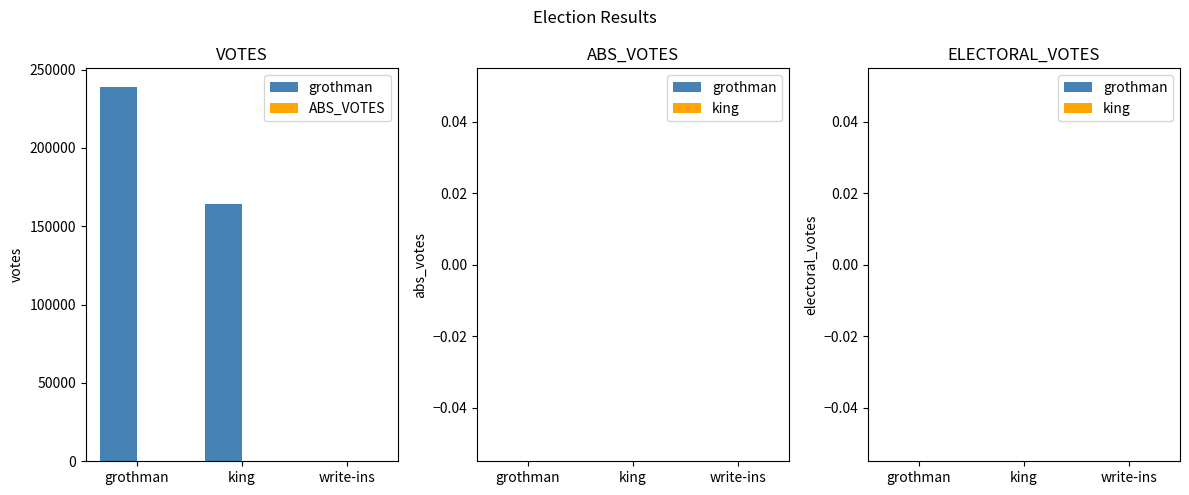

Reading left to right, transcribe all the data shown in this chart.

grothman=238874	king=164239	write-ins=220